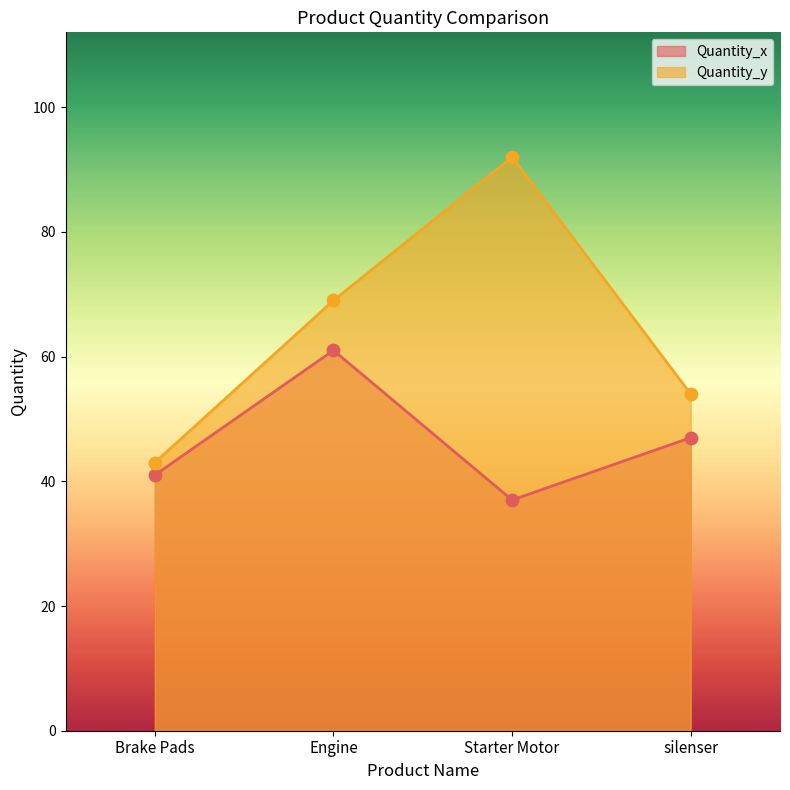

Which series has the widest spread of Y values?

Quantity_y